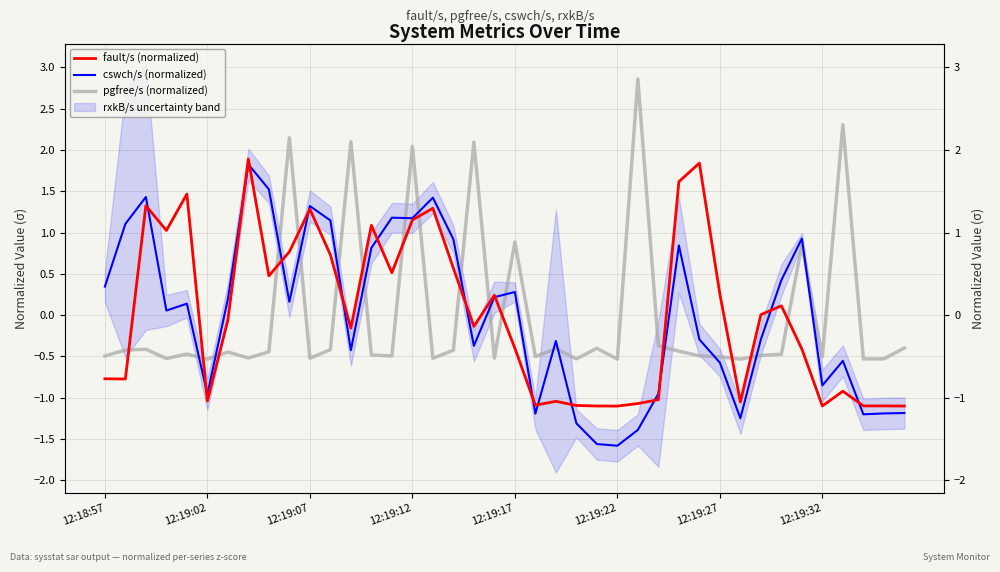

True or false: pgfree/s (normalized) and fault/s (normalized) intersect in this chart.

True